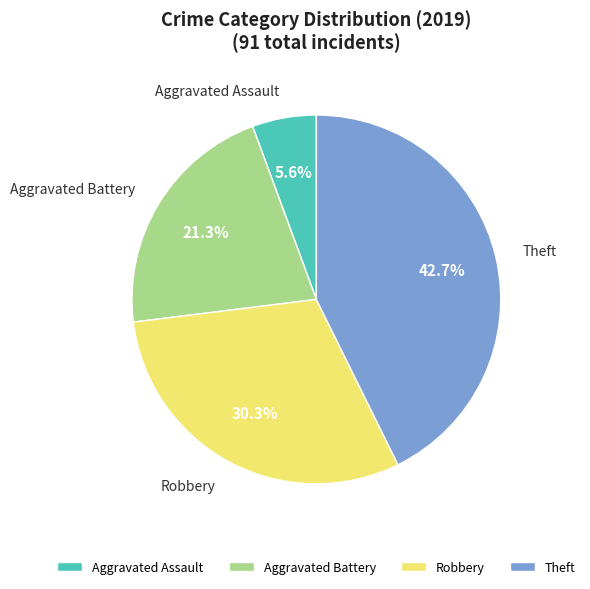

Count the number of slices in the pie.

4